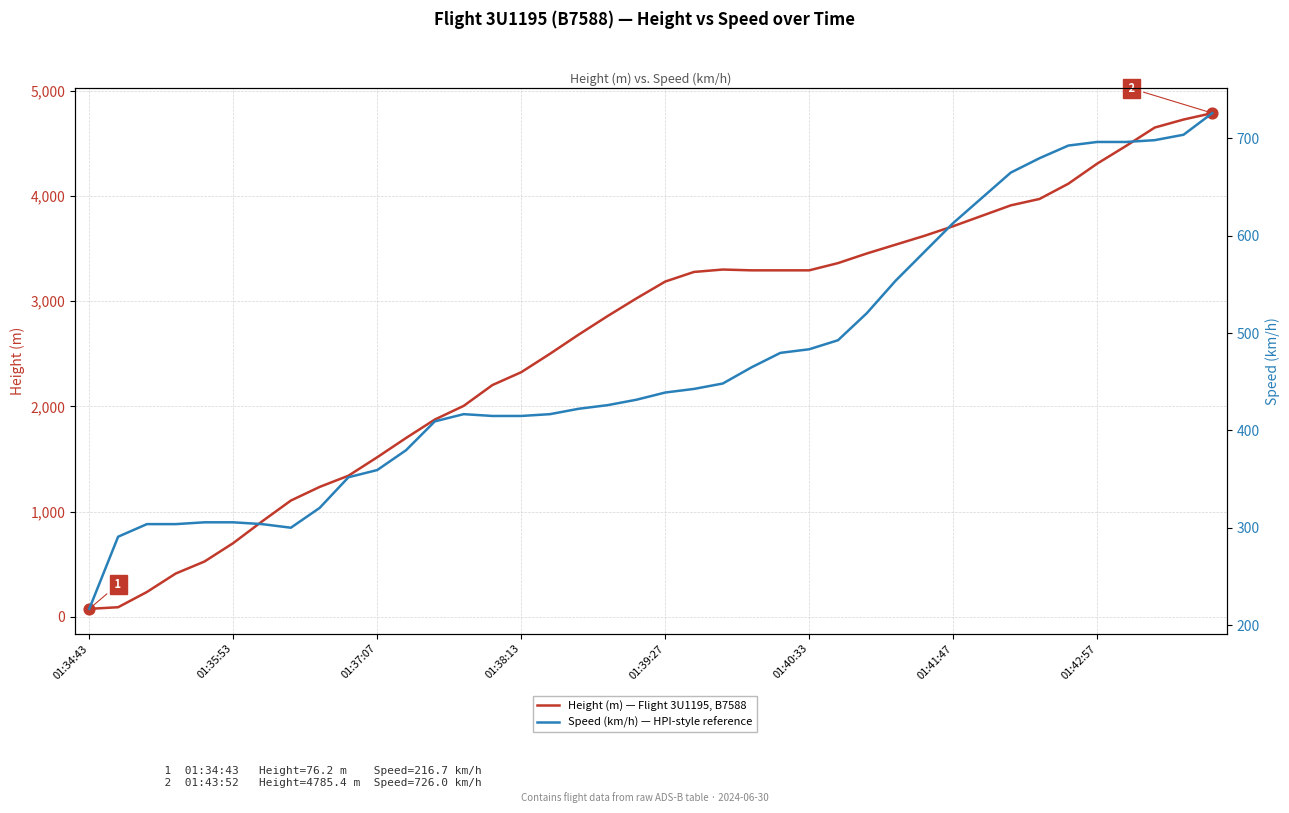

At which category is the sum across all series the highest?

39